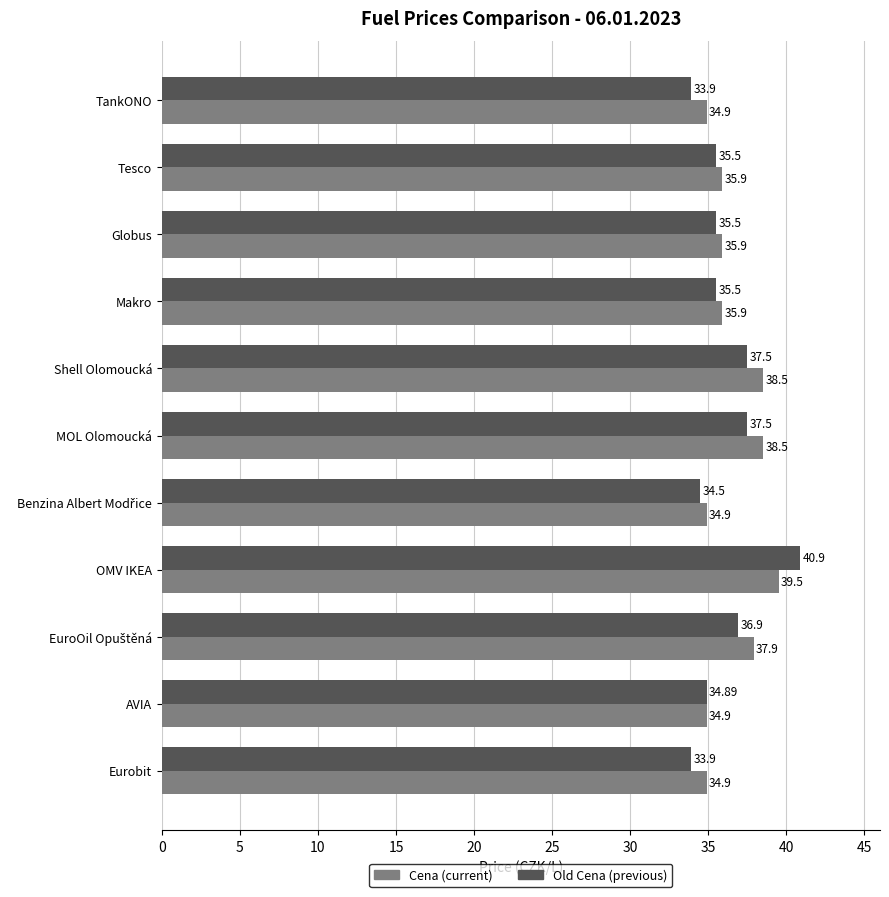

Which series has the largest range (max minus min)?

Old Cena (previous)